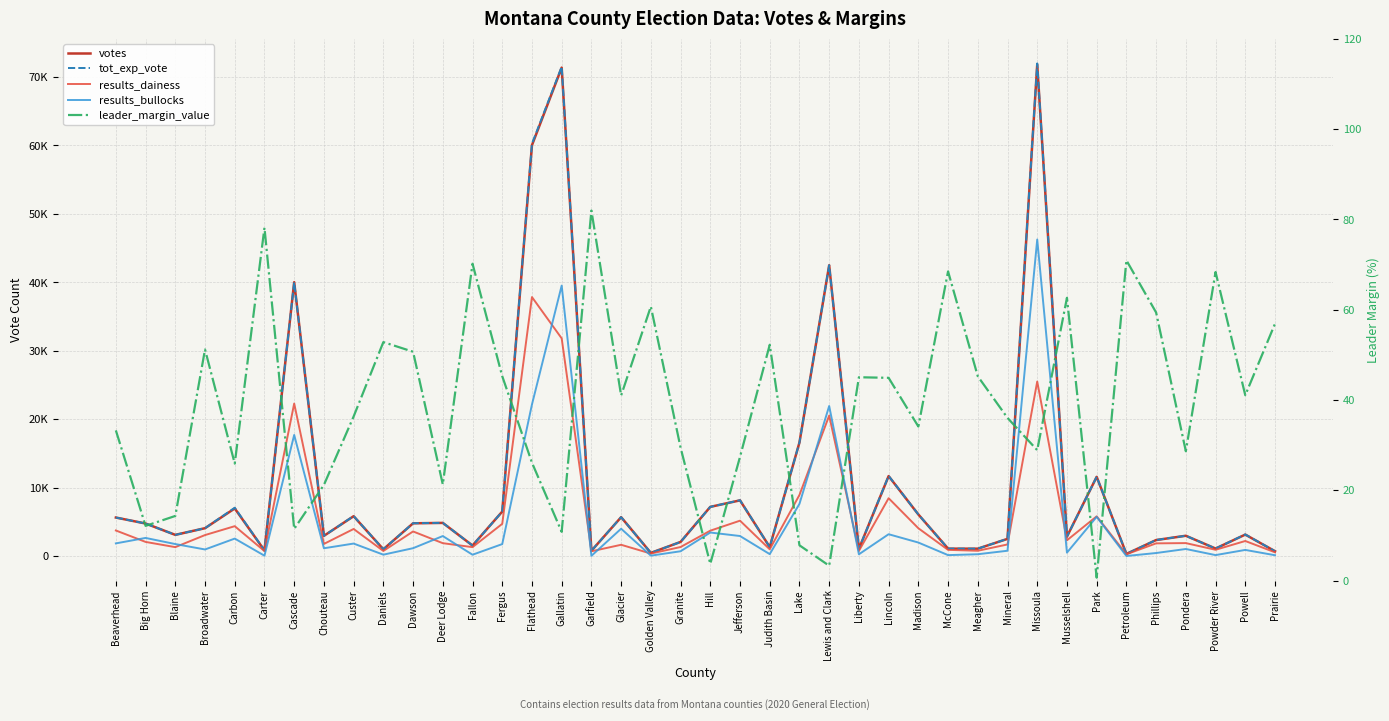

What are all the series names shown in the legend?

votes, tot_exp_vote, results_dainess, results_bullocks, leader_margin_value